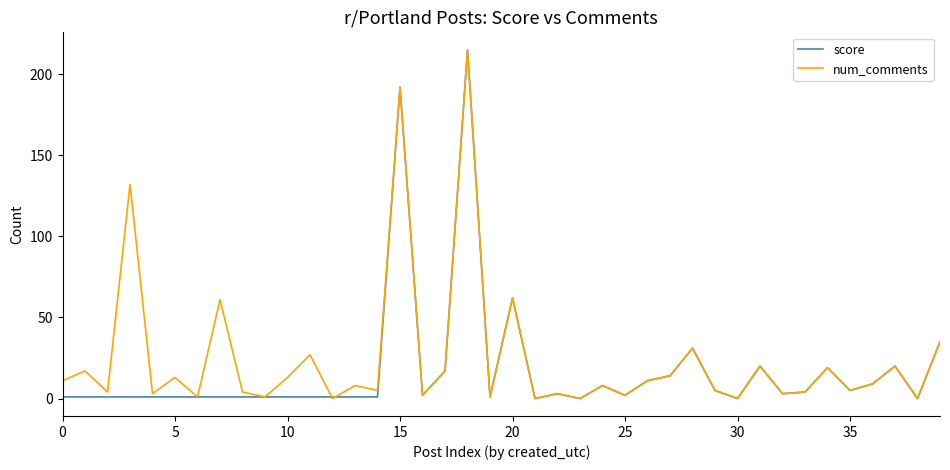

What is the greatest value displayed?

215